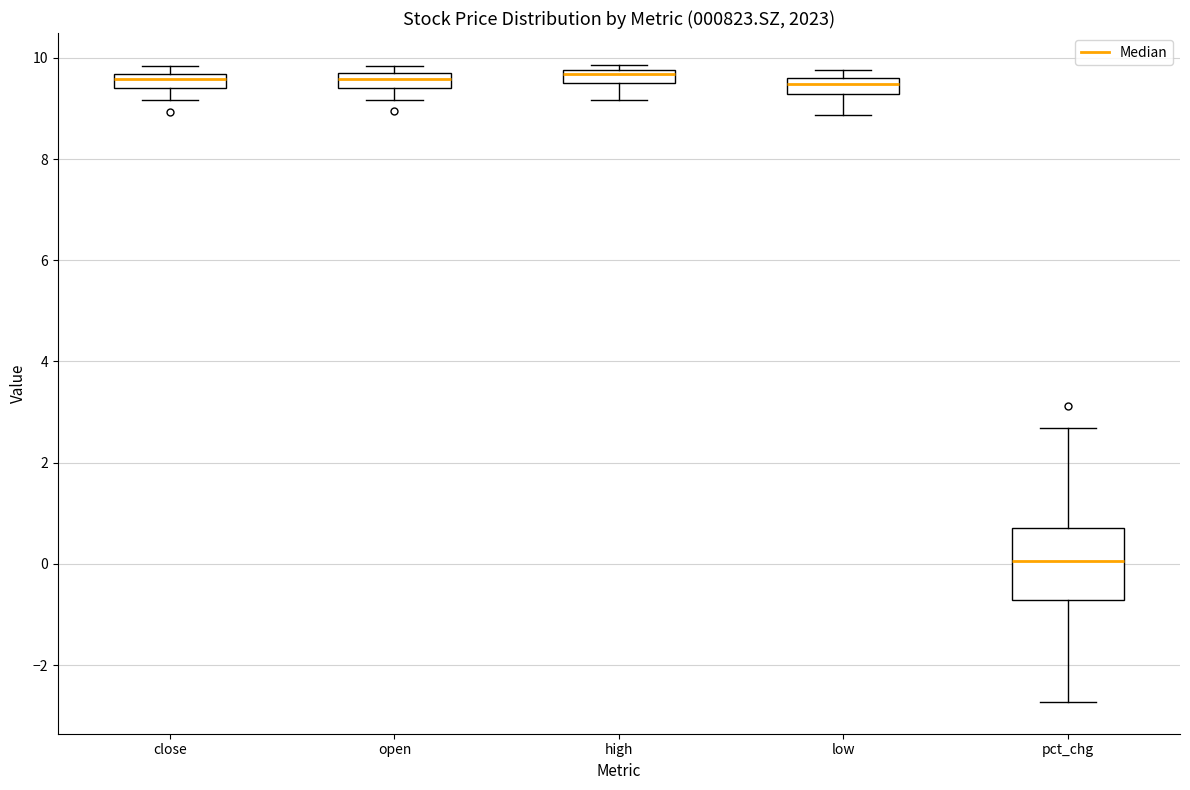

Where does the lower whisker of the box for open end on the y-axis? The values are not printed on the chart, so give them approximately, as read against the axis.

9.2